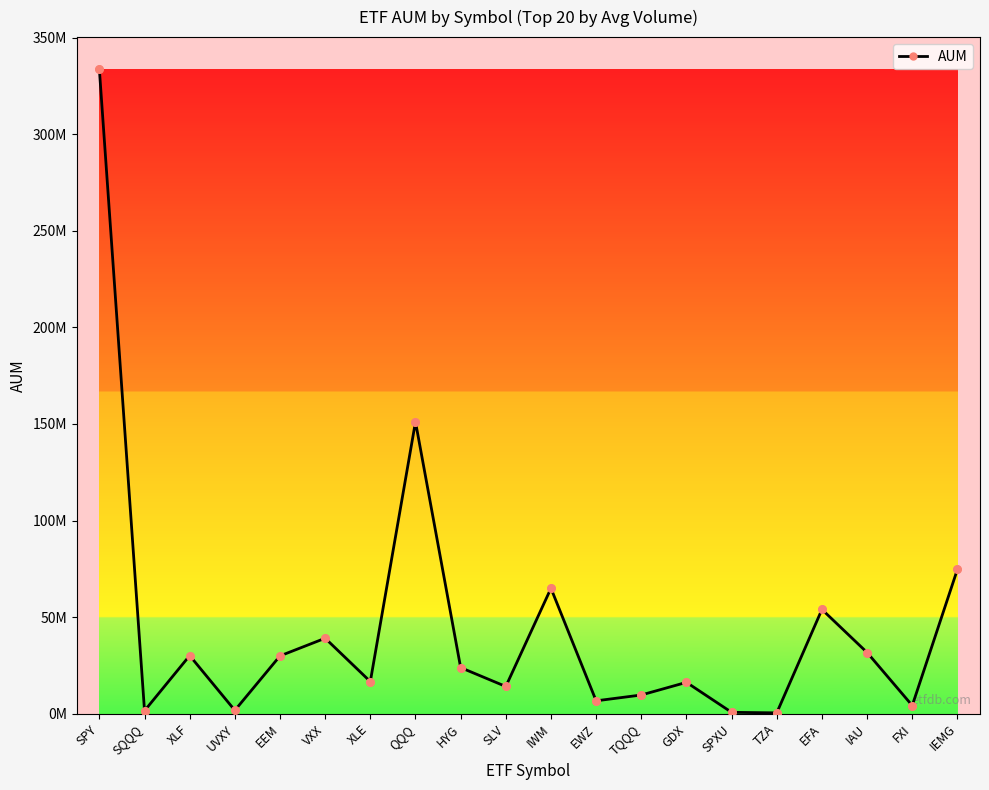

Which has a higher value, IWM or SPY?

SPY